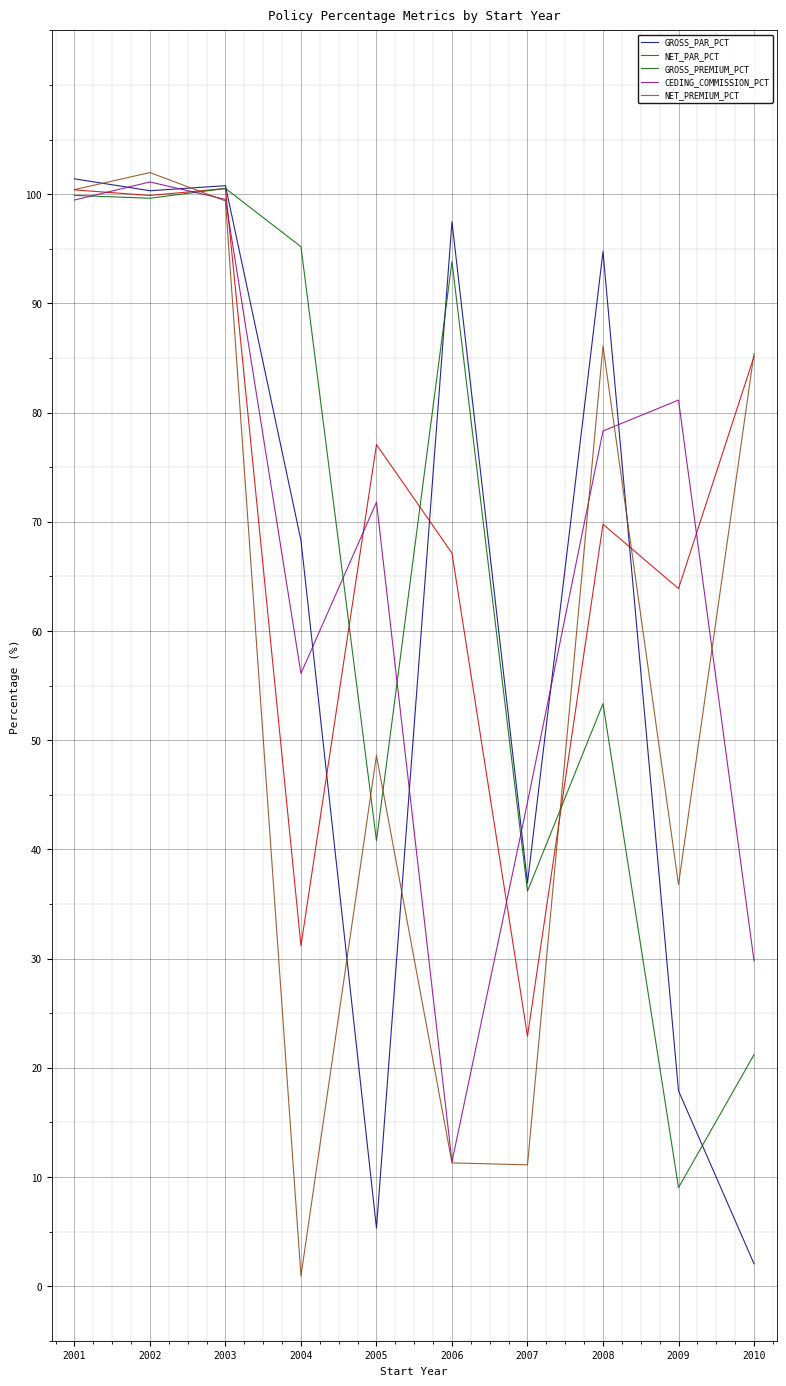

What is the greatest value displayed?

102.0